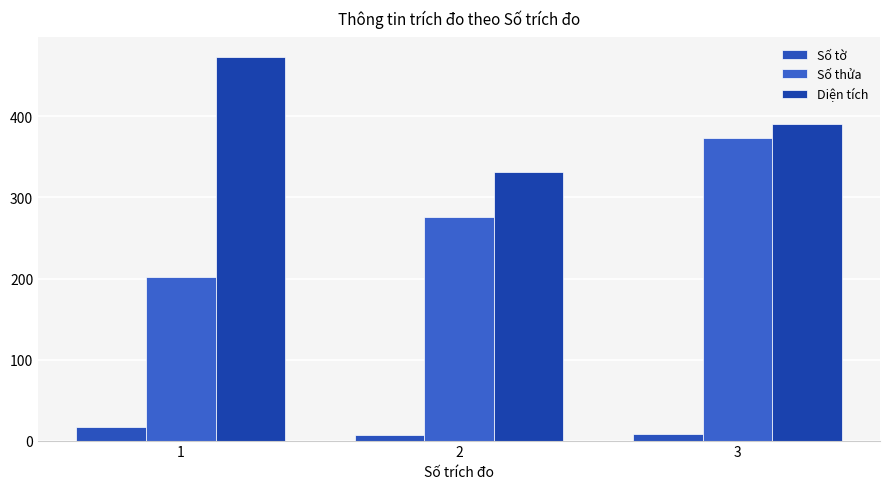

List the series in order of their peak value, lowest first.

Số tờ, Số thửa, Diện tích